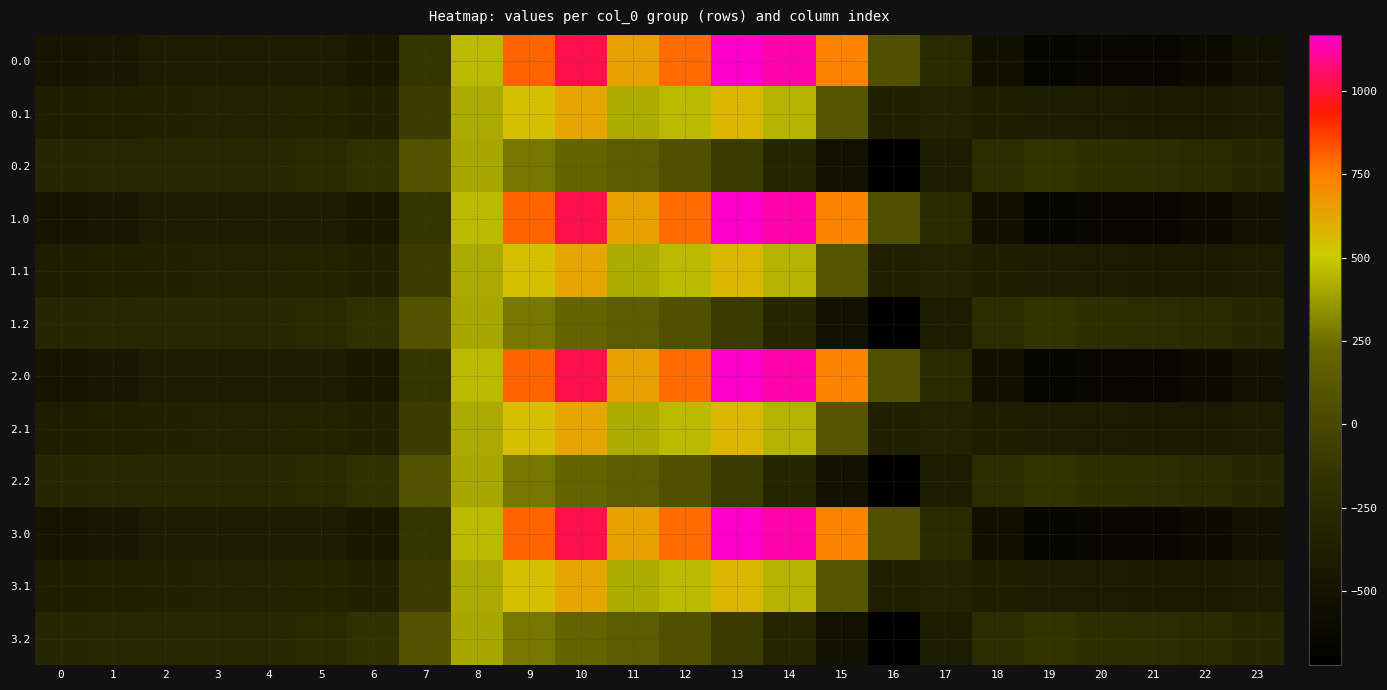

At 10, list the series in order from largest to smallest.

0.0, 1.0, 2.0, 3.0, 0.1, 1.1, 2.1, 3.1, 0.2, 1.2, 2.2, 3.2